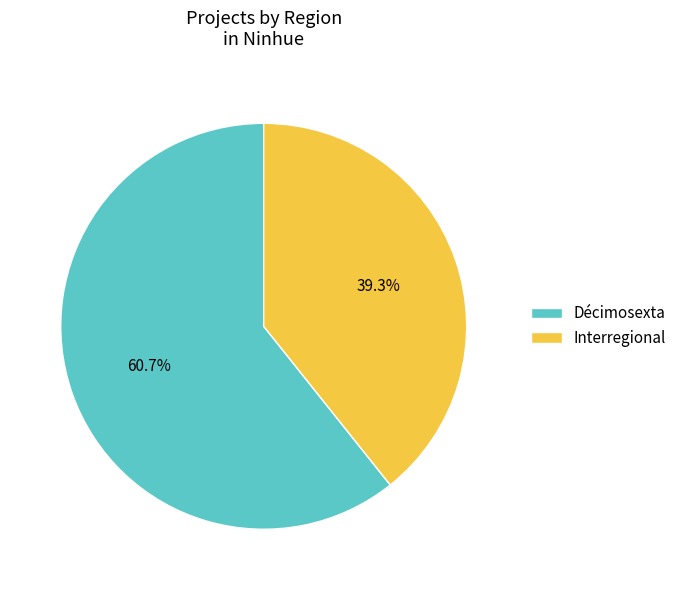

Rank the categories by value from highest to lowest.

Décimosexta, Interregional